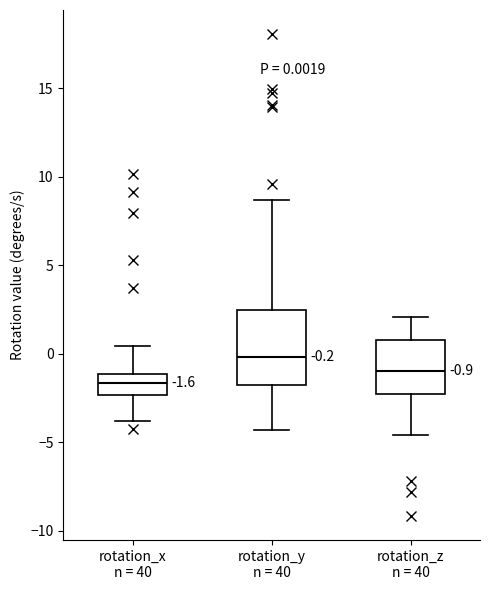

Which box's median line is the lowest?

rotation_x n = 40